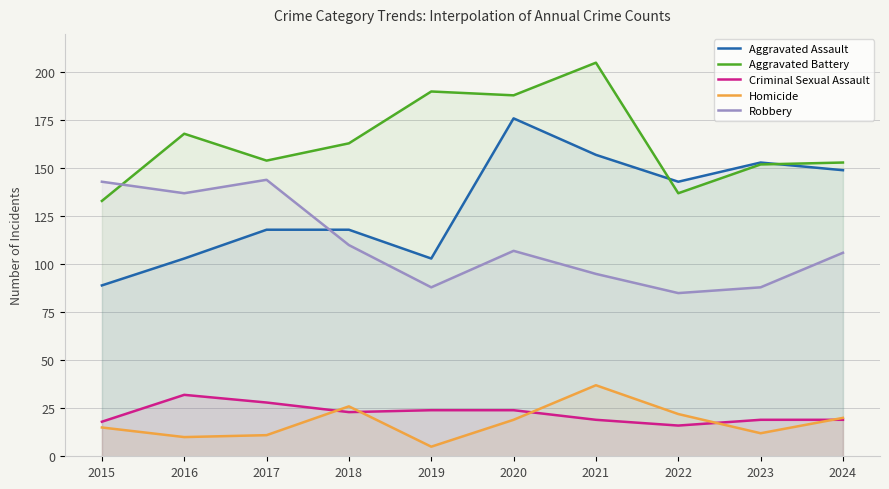

What is the value of the Aggravated Assault point at the 2nd from the left?

103